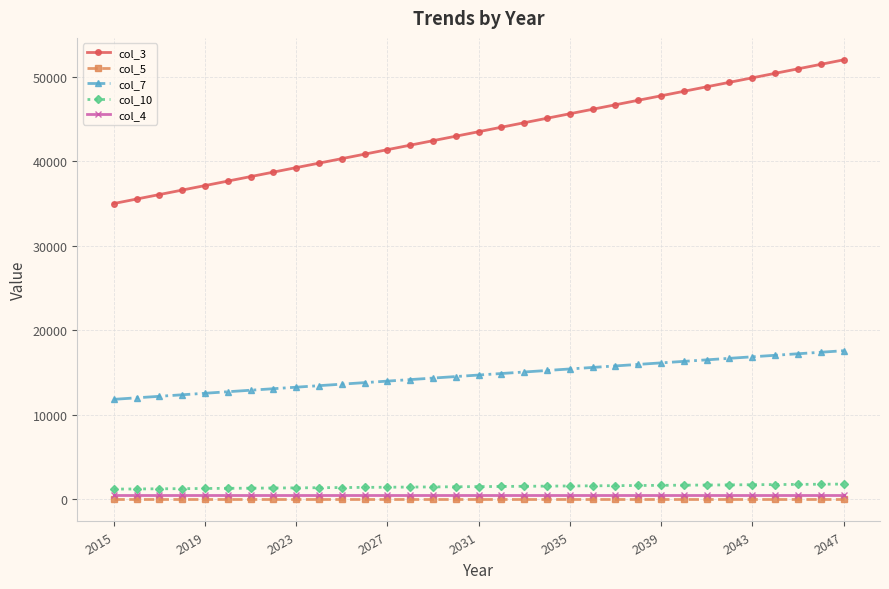

What is the value of the col_3 point at the 33rd from the left?

51992.0